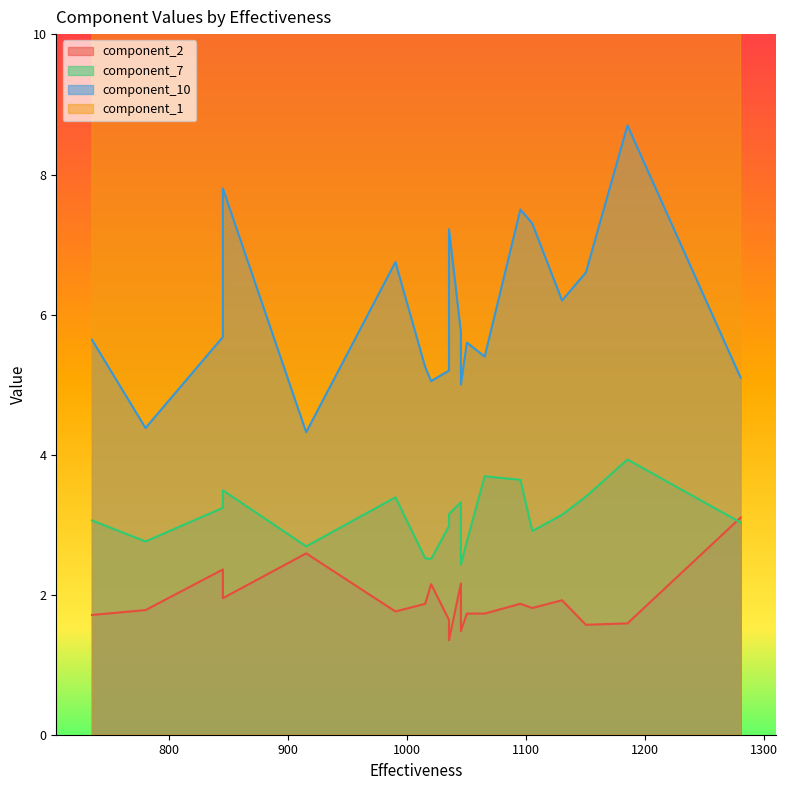

Reading left to right, list all the values displayed in this chart.

component_2: 1.7	1.8	2.4	1.9	2.6	1.8	1.9	2.1	1.6	1.4	2.2	1.5	1.7	1.7	1.9	1.8	1.9	1.6	1.6	3.1
component_7: 3.1	2.8	3.2	3.5	2.7	3.4	2.5	2.5	3.0	3.1	3.3	2.4	2.8	3.7	3.6	2.9	3.1	3.4	3.9	3.0
component_10: 5.6	4.4	5.7	7.8	4.3	6.8	5.2	5.0	5.2	7.2	5.8	5.0	5.6	5.4	7.5	7.3	6.2	6.6	8.7	5.1
component_1: 14.2	13.2	13.2	14.4	13.2	14.2	14.4	14.1	14.8	13.9	14.1	14.1	13.8	14.8	14.4	13.6	14.3	13.8	14.2	13.6